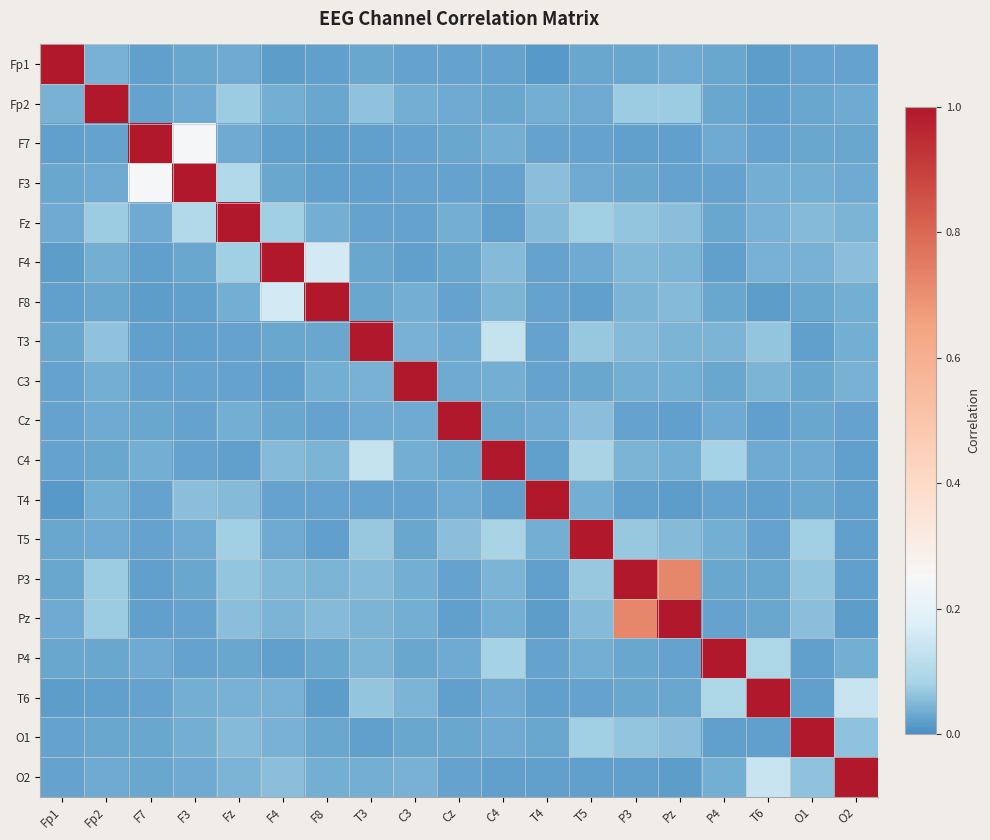

Between O2 and F7, which is larger?

O2